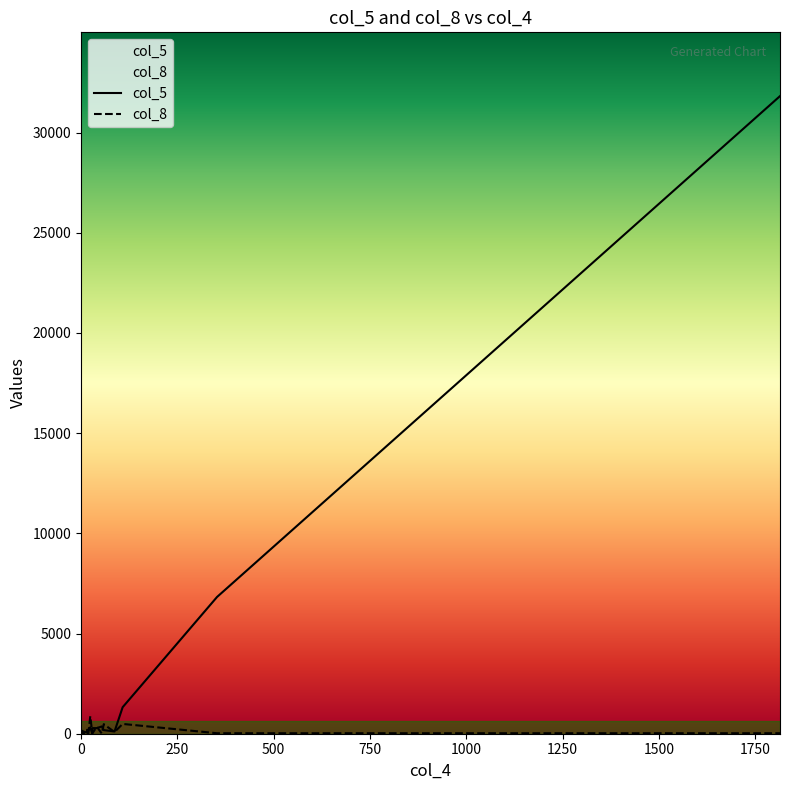

What position from the left is 0?

1